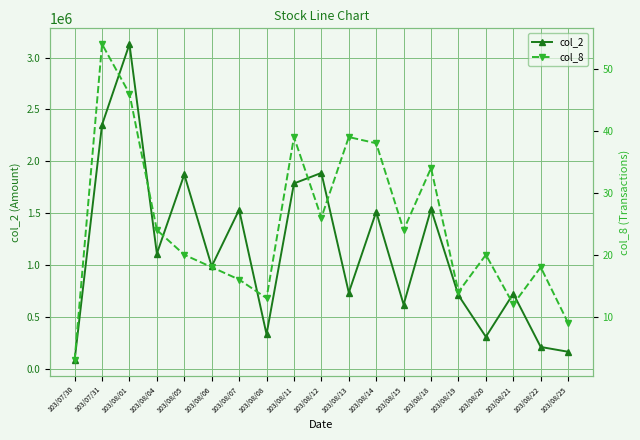

Is the value of col_2 at 103/08/07 greater than the value of col_8 at 103/08/22?

Yes